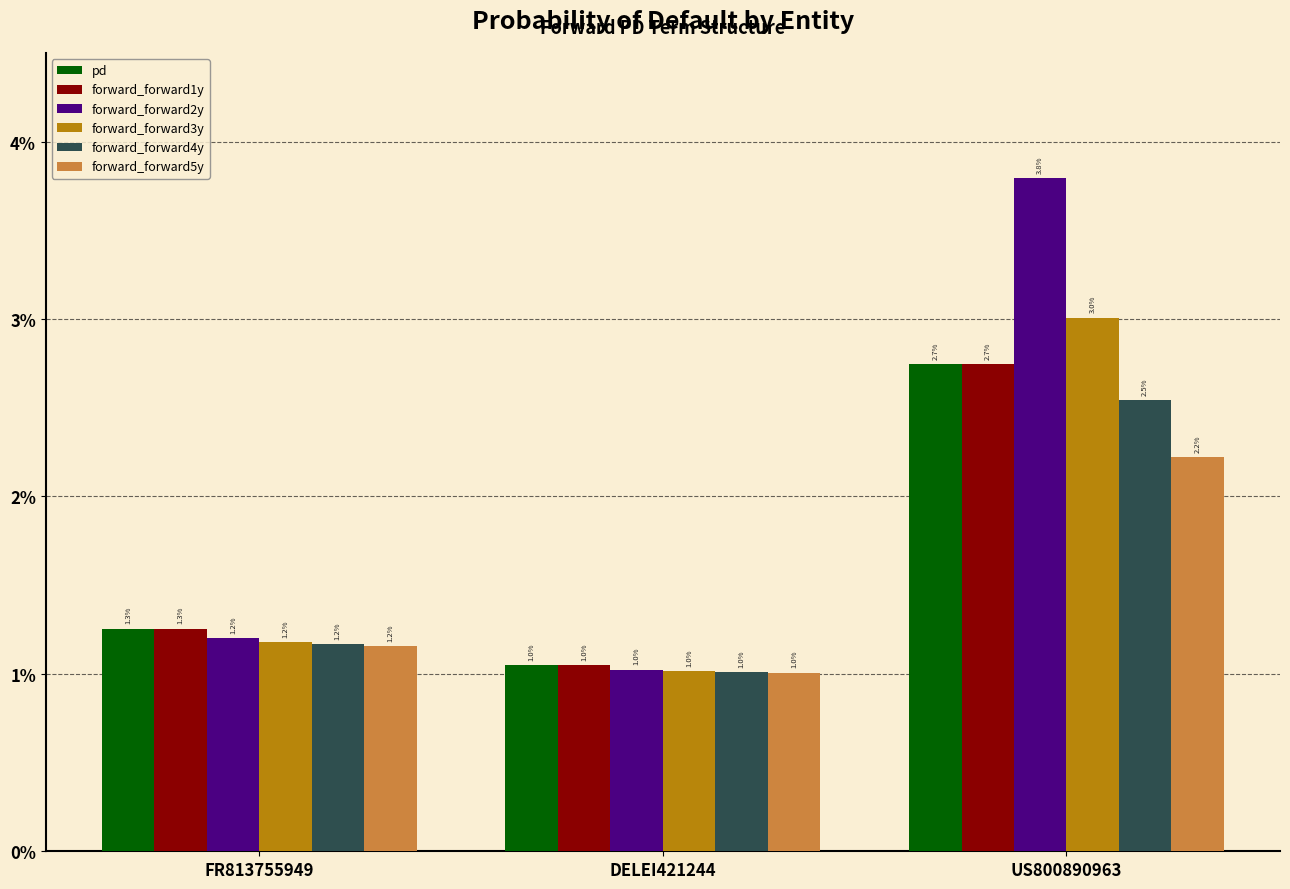

List the labels in order of forward_forward1y value, largest first.

US800890963, FR813755949, DELEI421244